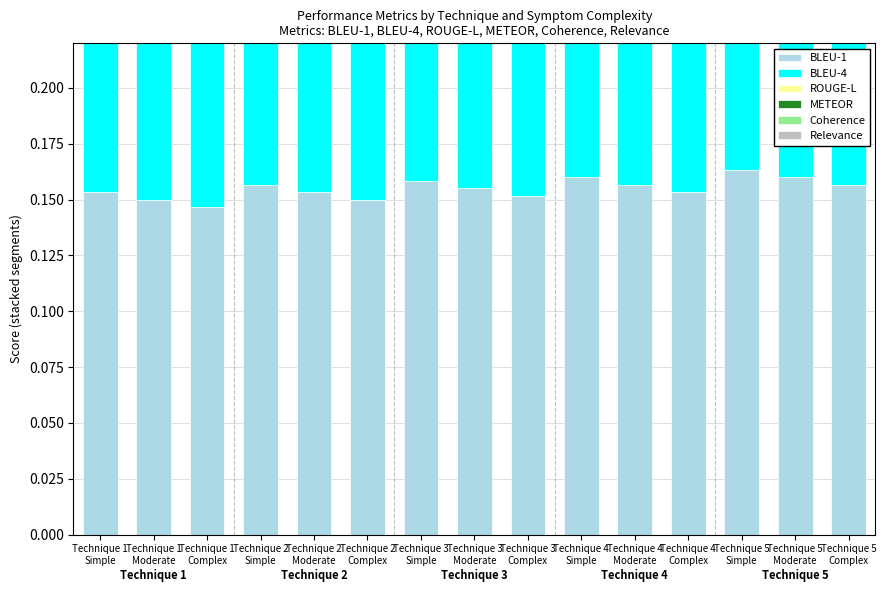

Rank the categories by BLEU-4 value from highest to lowest.

Technique 5
Simple, Technique 5
Moderate, Technique 4
Simple, Technique 3
Simple, Technique 5
Complex, Technique 2
Simple, Technique 4
Moderate, Technique 3
Moderate, Technique 1
Simple, Technique 2
Moderate, Technique 4
Complex, Technique 3
Complex, Technique 1
Moderate, Technique 2
Complex, Technique 1
Complex